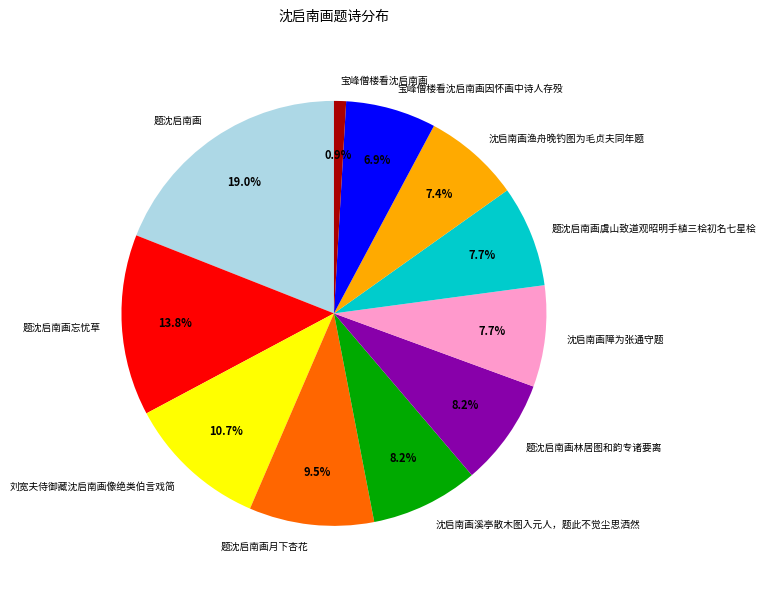

Between 题沈启南画月下杏花 and 刘宽夫侍御藏沈启南画像绝类伯言戏简, which is larger?

刘宽夫侍御藏沈启南画像绝类伯言戏简